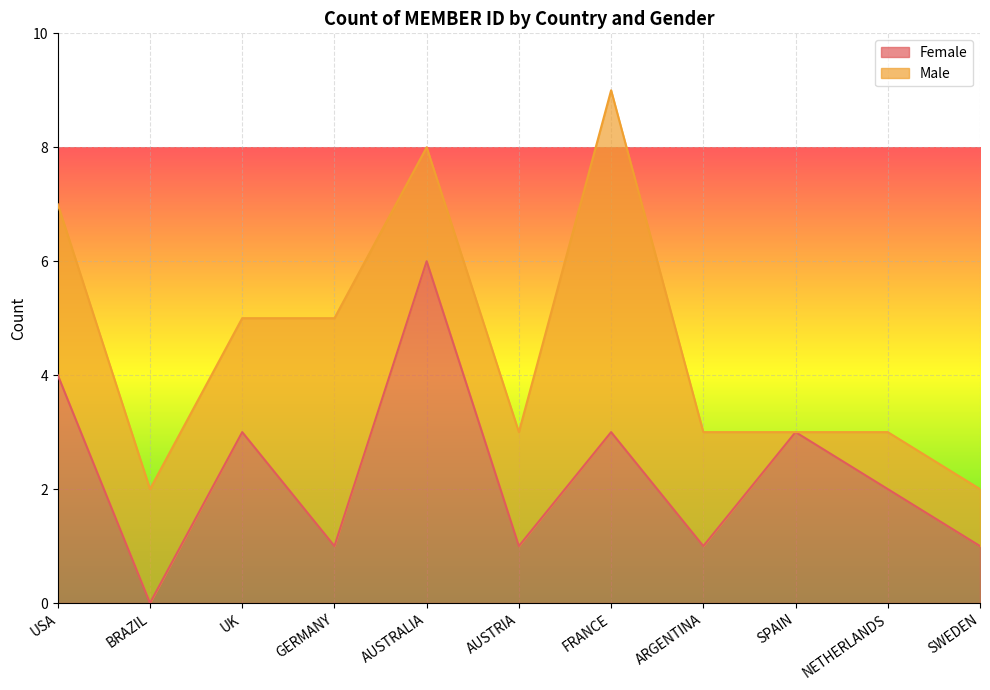

Rank the categories by value from highest to lowest.

AUSTRALIA, USA, UK, FRANCE, SPAIN, NETHERLANDS, GERMANY, AUSTRIA, ARGENTINA, SWEDEN, BRAZIL